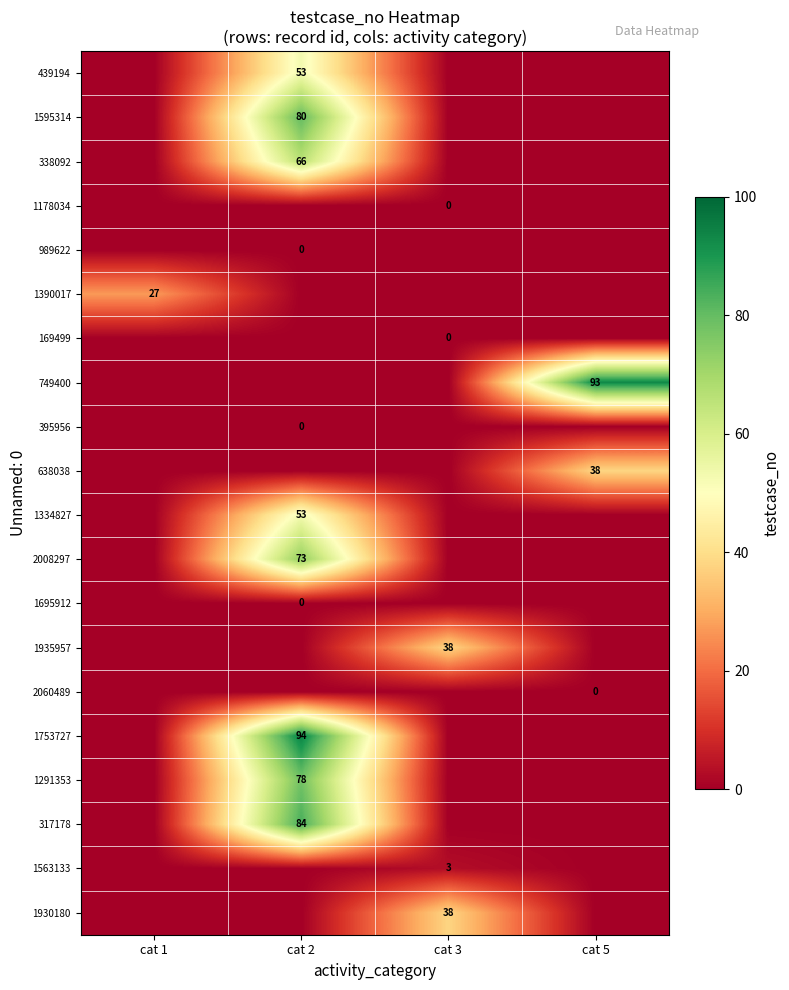

Which has a higher value, cat 5 or cat 3?

cat 5